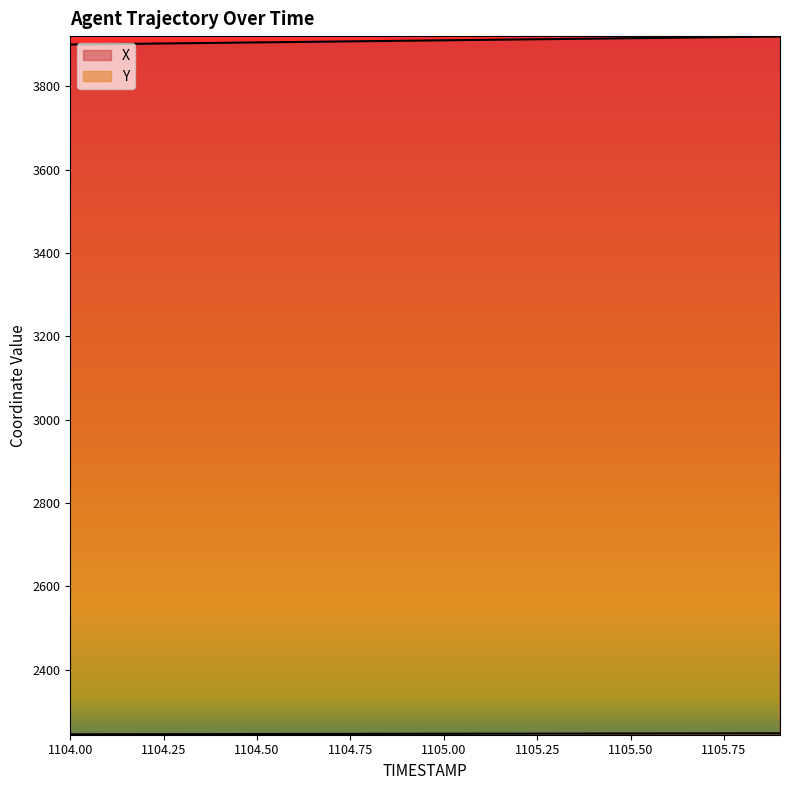

Which series has the largest total across all categories?

X